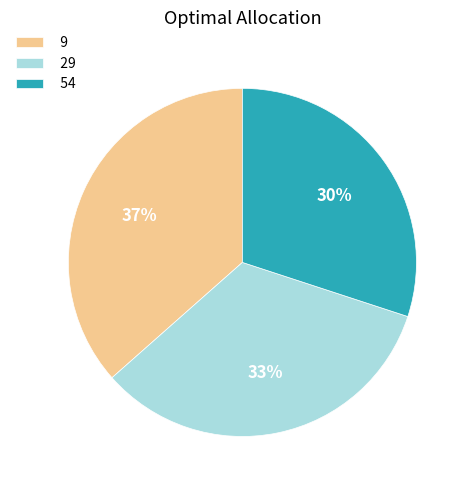

Rank the categories by value from lowest to highest.

54, 29, 9